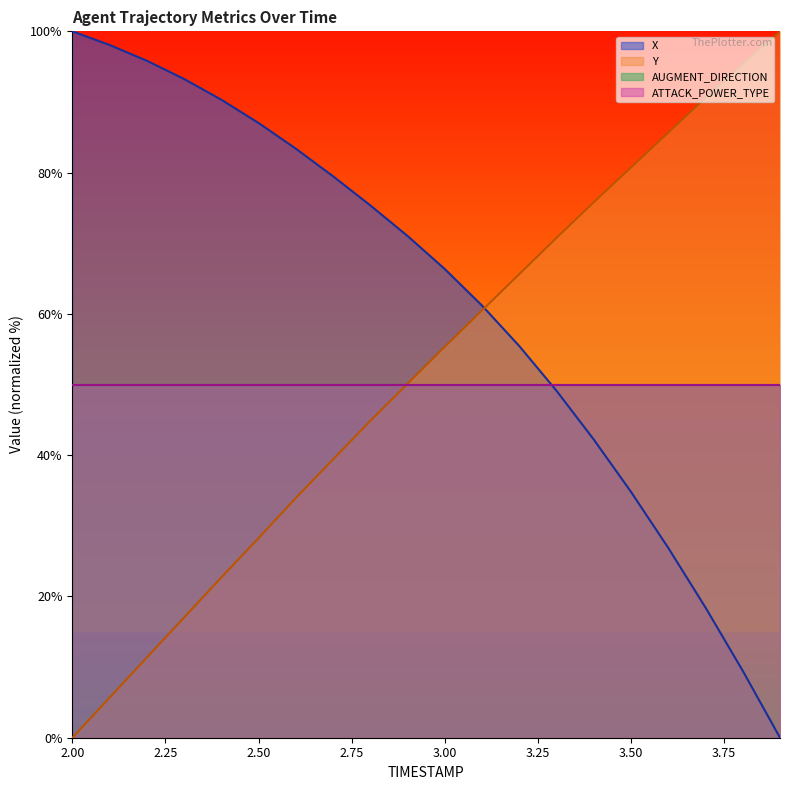

What is the spread (max minus min) of values at 3.8?

85.8